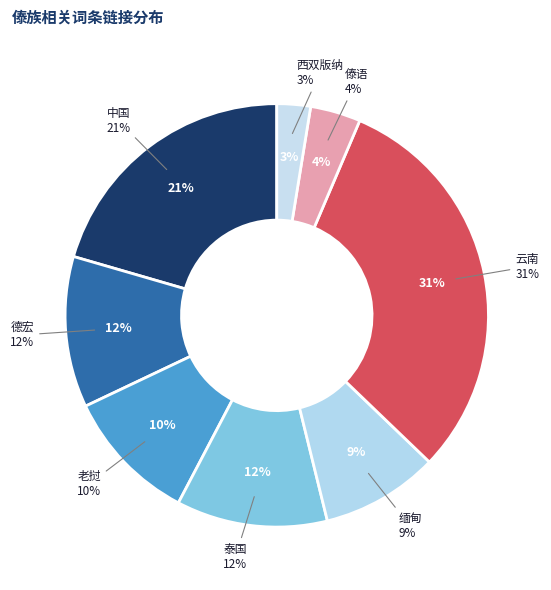

To the nearest percent, what portion does 中国 represent?

21%